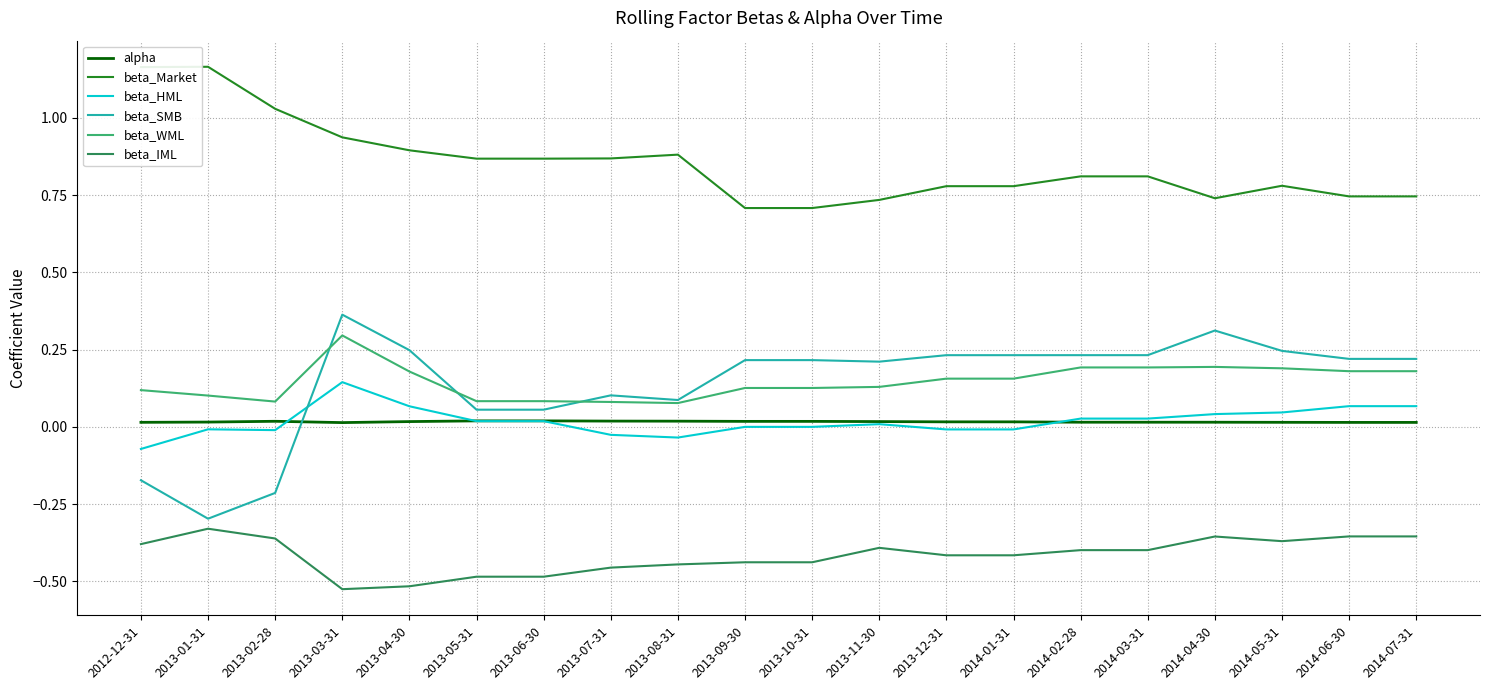

What position from the left is 2013-04-30?

5